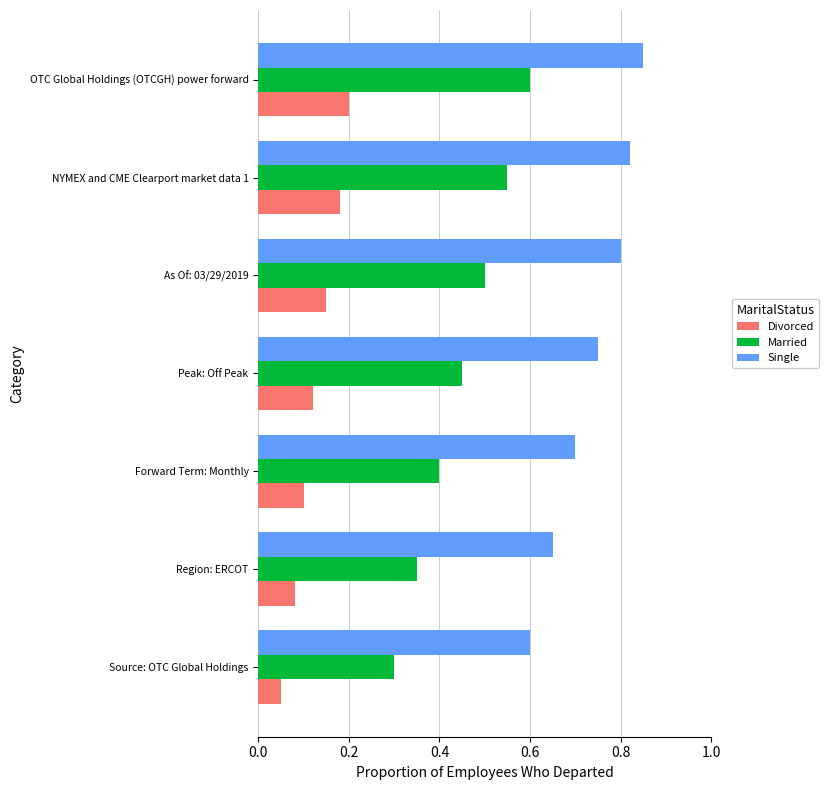

Which series has the widest spread of values?

Married